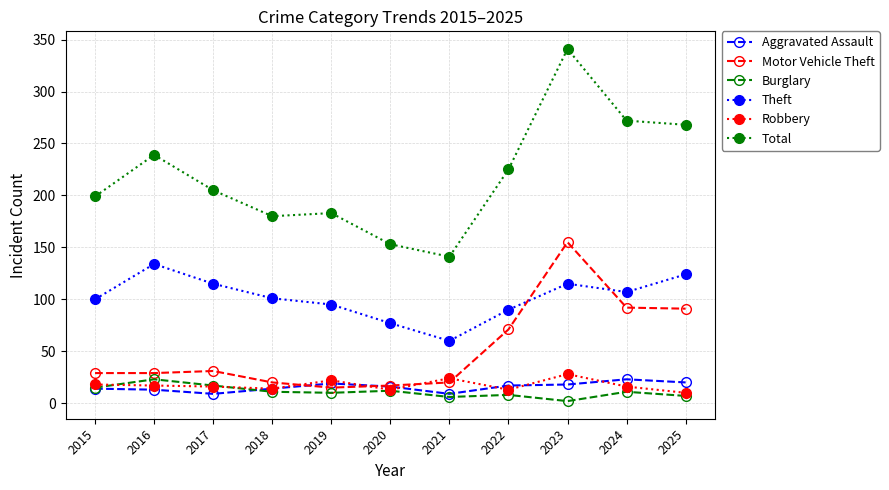

Which category has the lowest value across all series?

2023